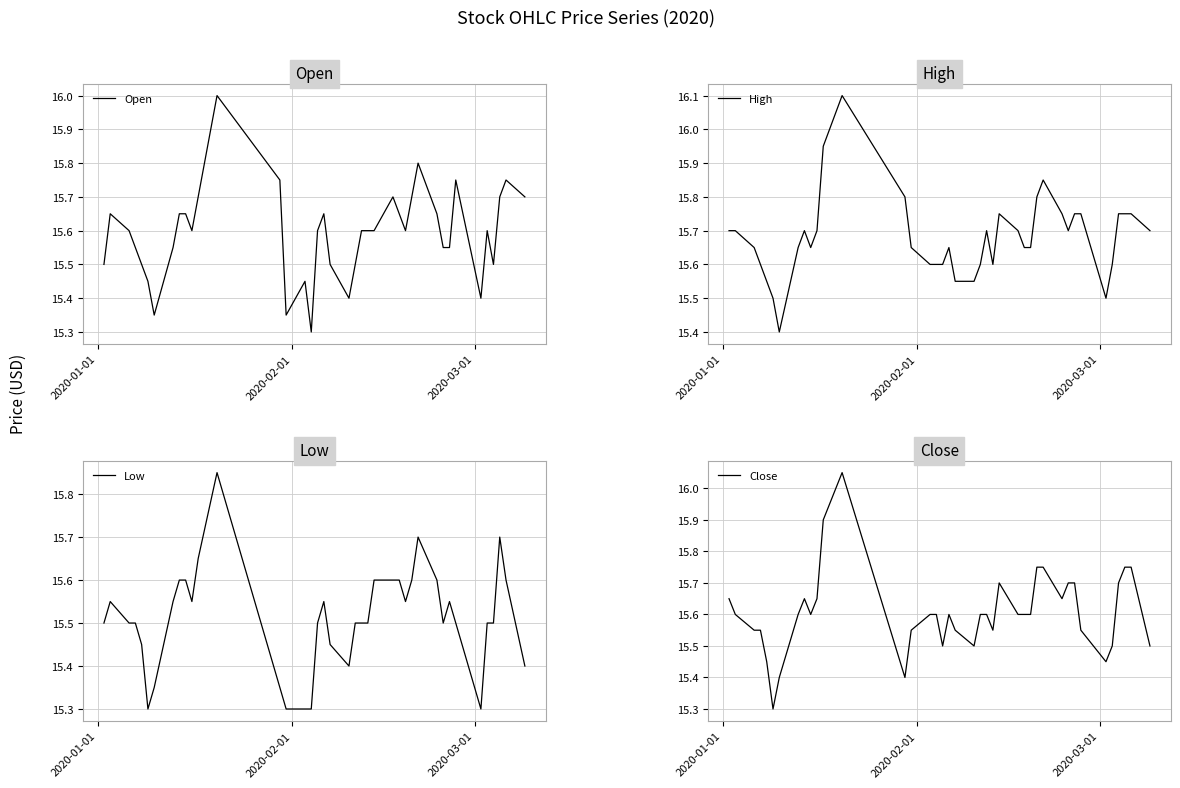

What is the maximum value for Open?

16.0